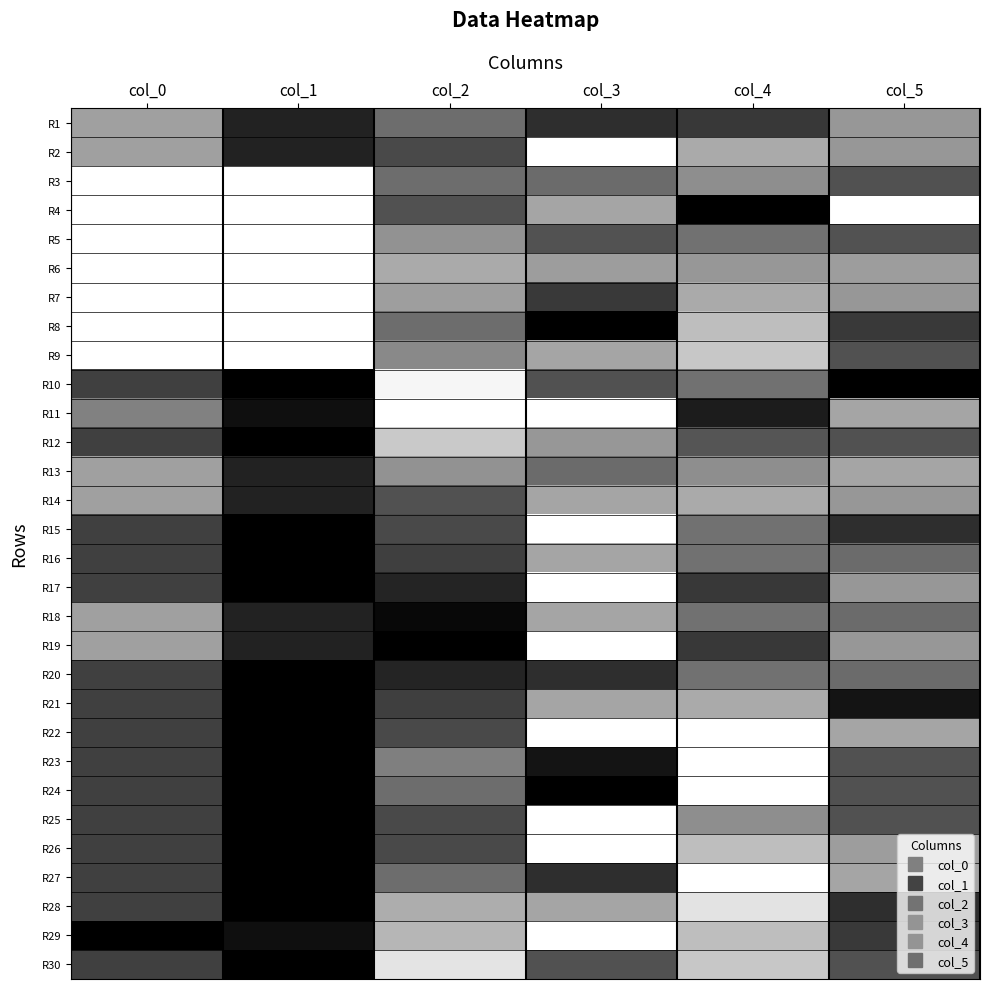

Which has a higher value, col_4 or col_1?

col_1